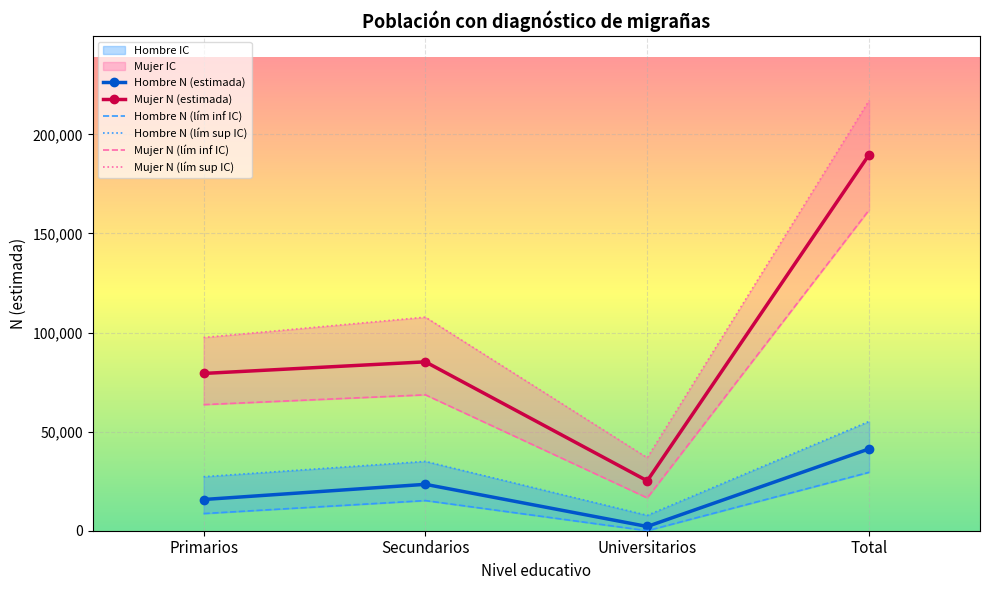

At how many categories does at least one series exceed 17167?

4